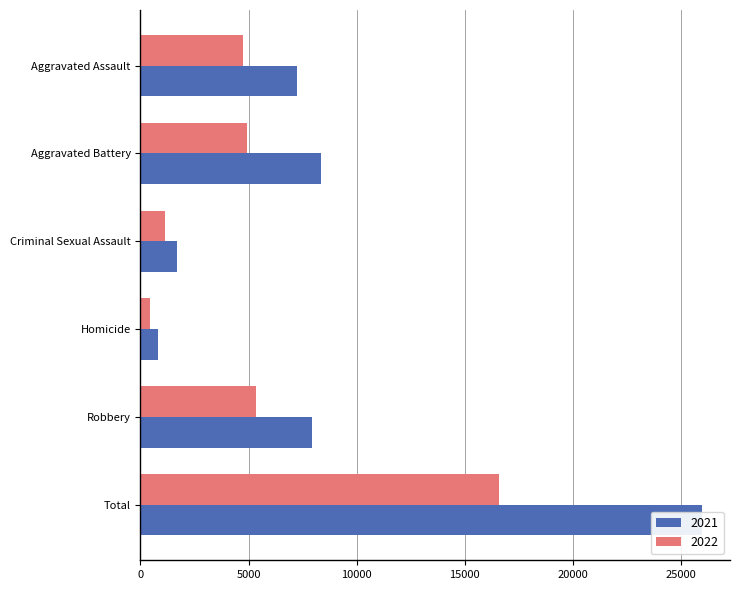

Are the bars horizontal?

Yes